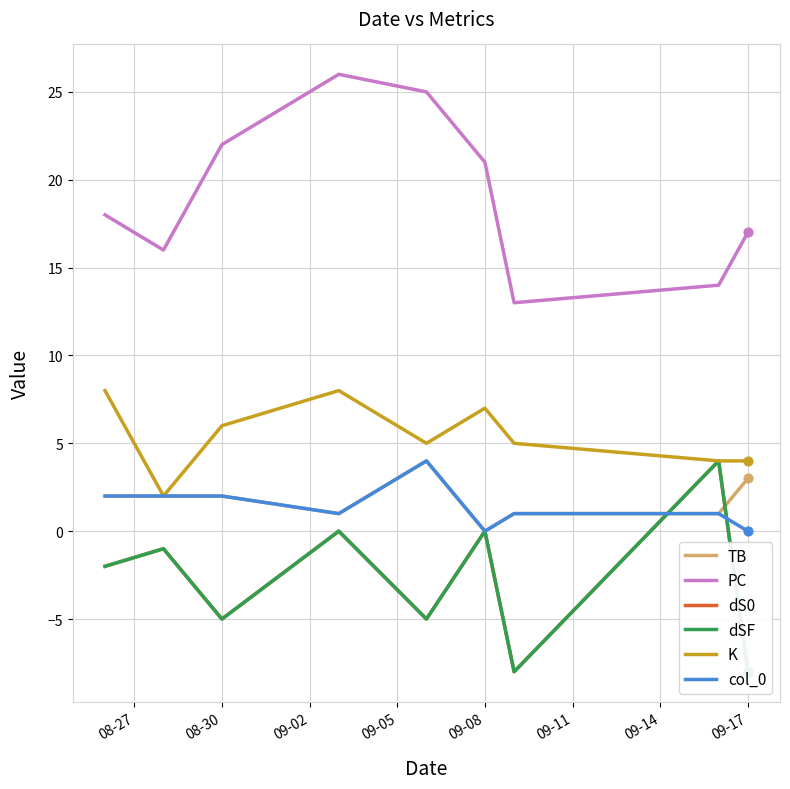

At which label does TB reach its minimum?

09-08